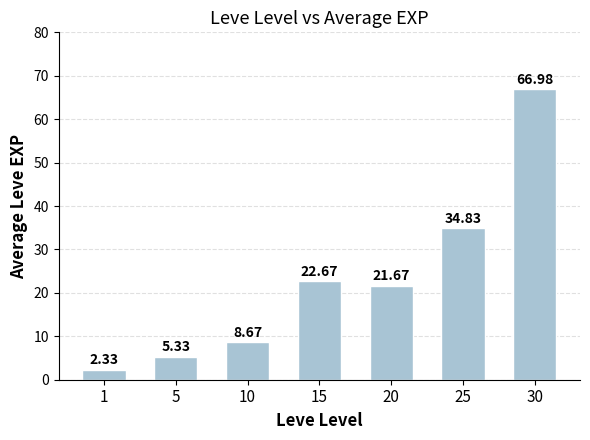

Does the chart contain any negative values?

No